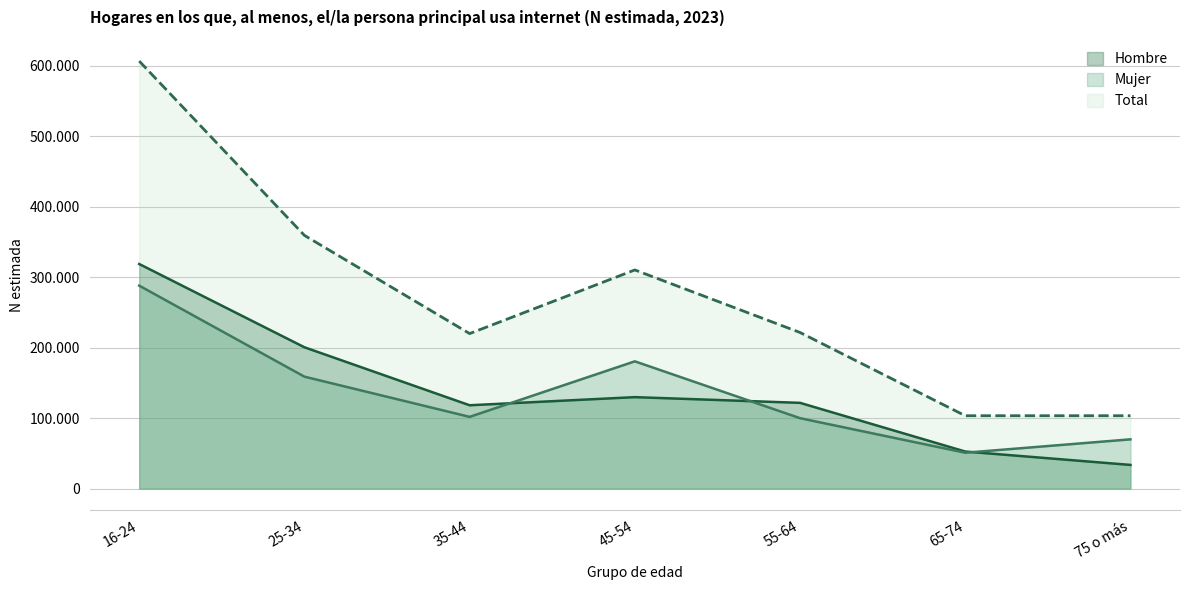

Does the chart display data point markers on the line(s)?

No